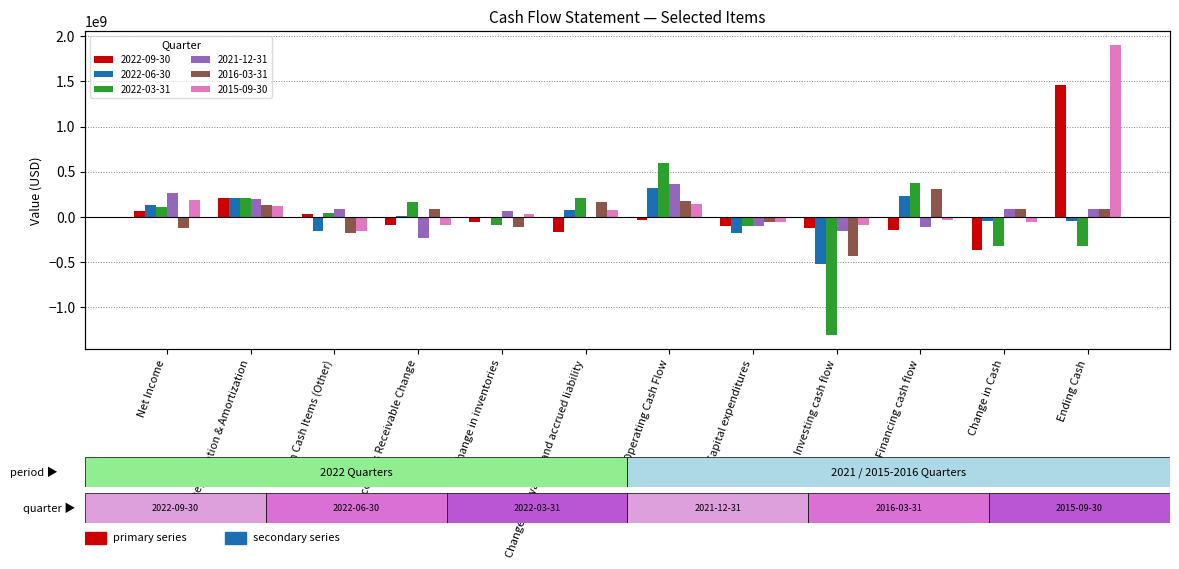

Which series has the largest range (max minus min)?

2015-09-30